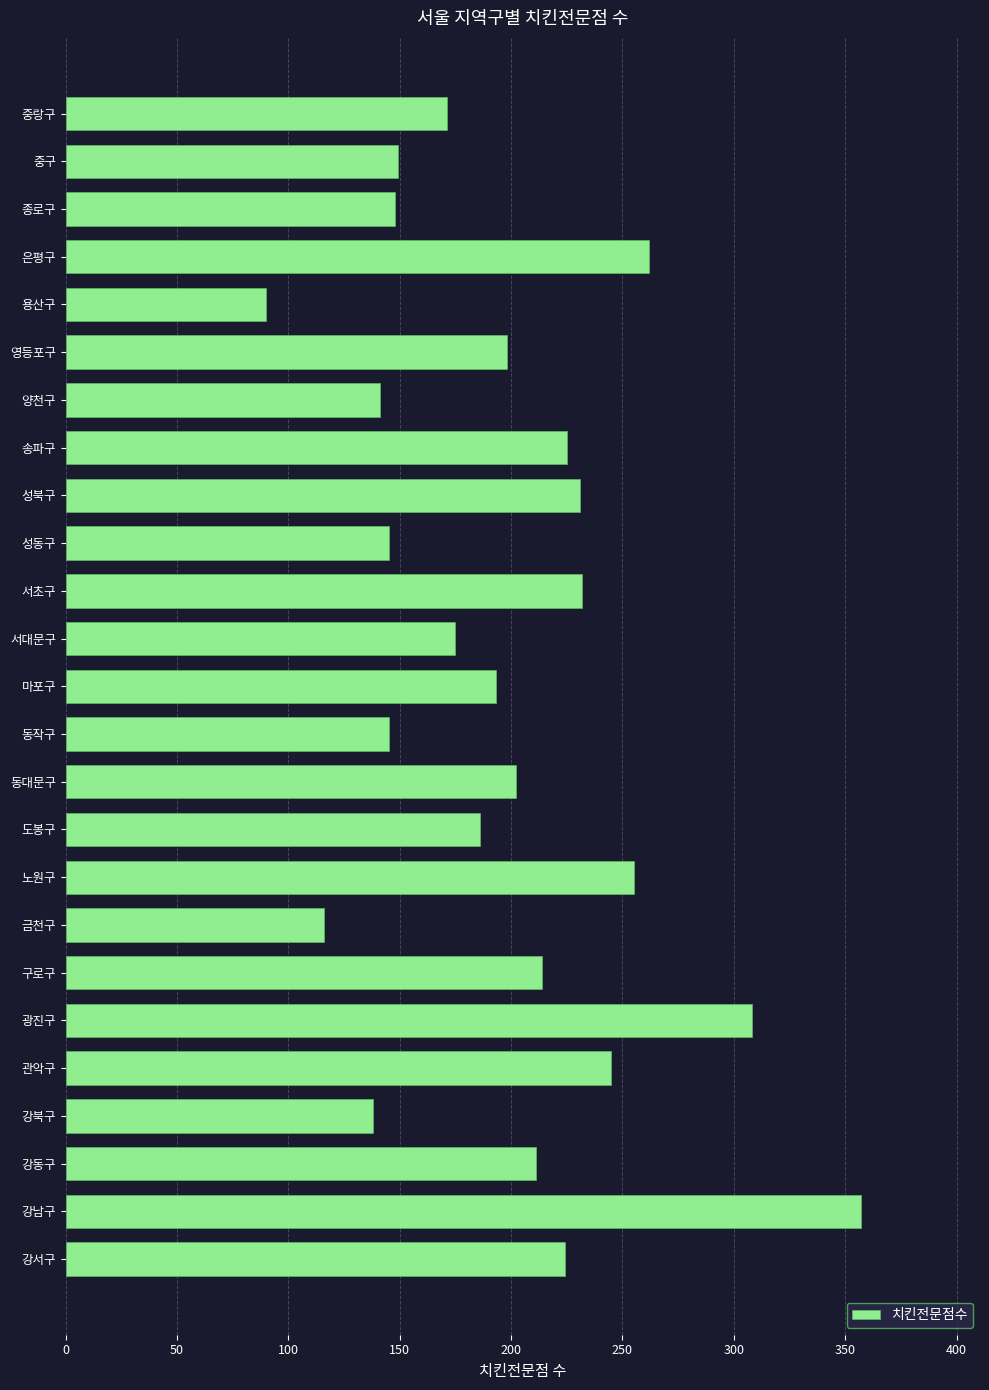

What is the change in value from 강남구 to 구로구?

-143